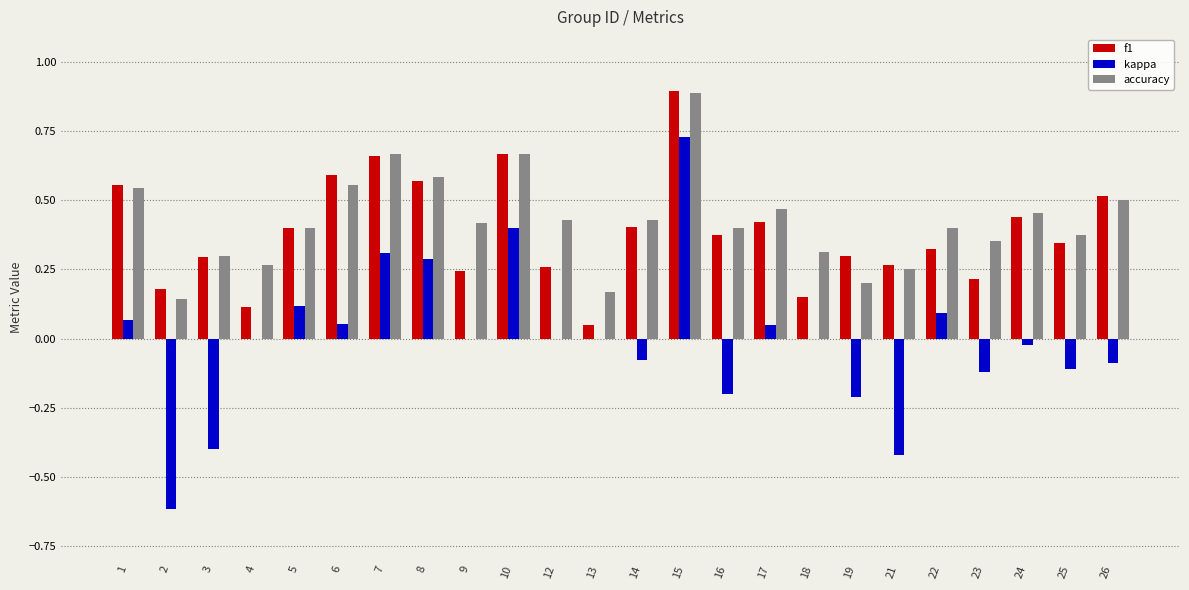

Is the value of f1 at 24 greater than the value of accuracy at 3?

Yes